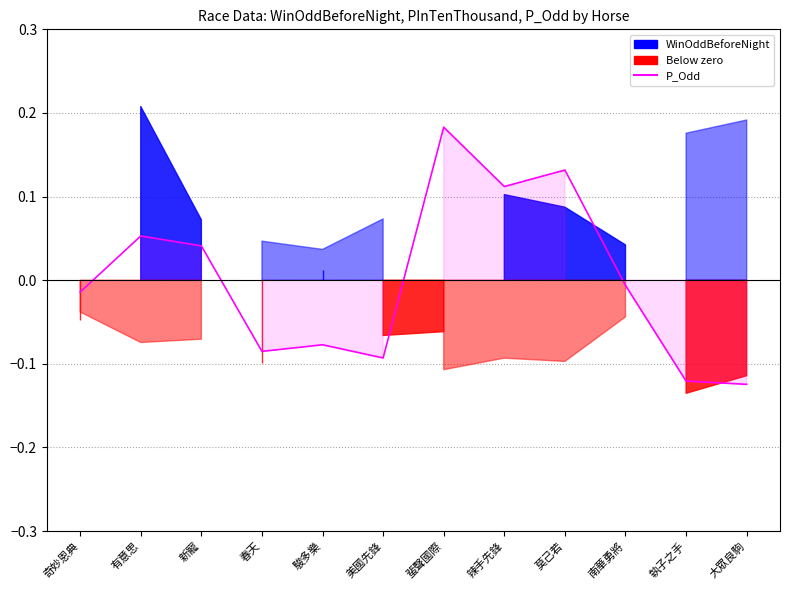

What is the label of the 4th point from the right?

莫己若